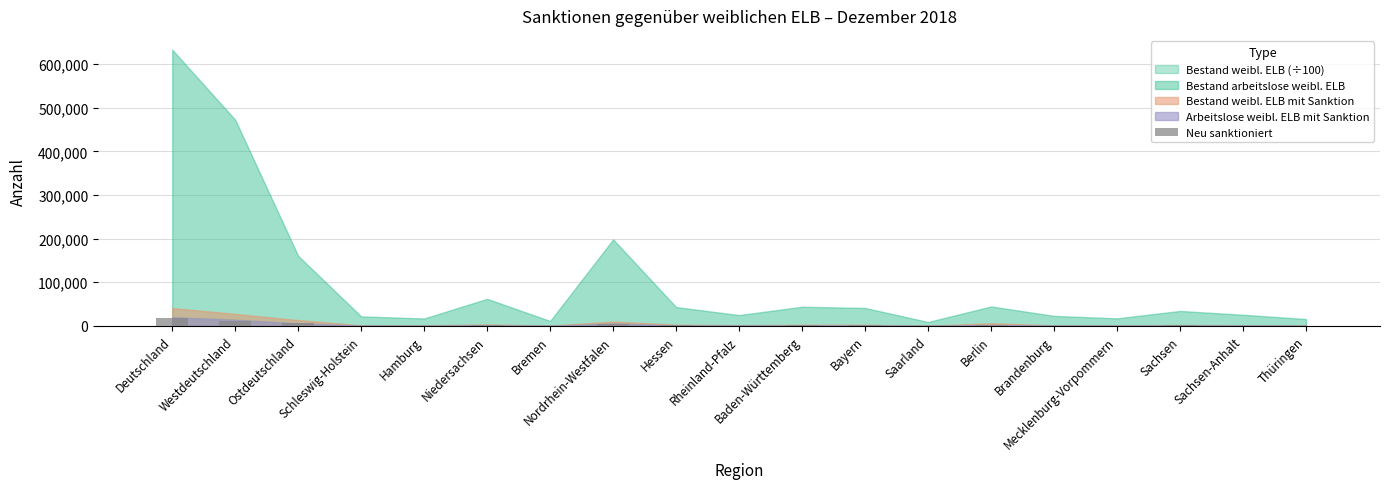

What is the maximum value shown in the chart?

18153